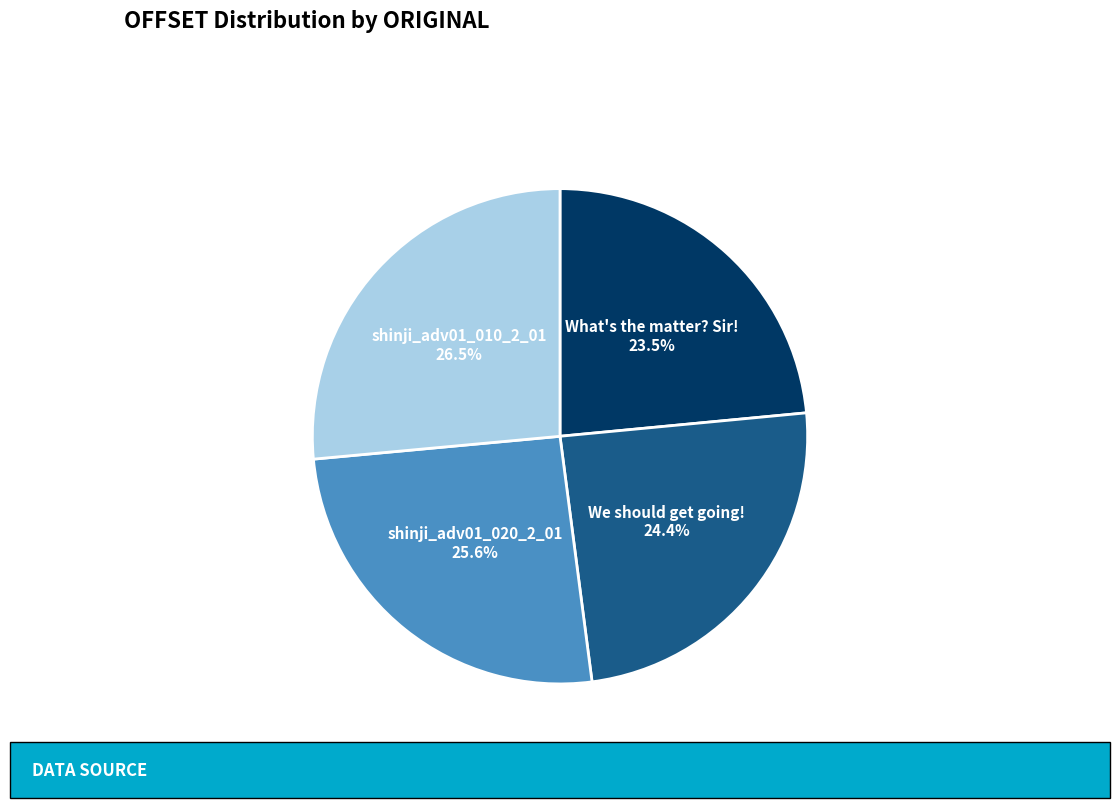

Does any single category account for the majority?

No